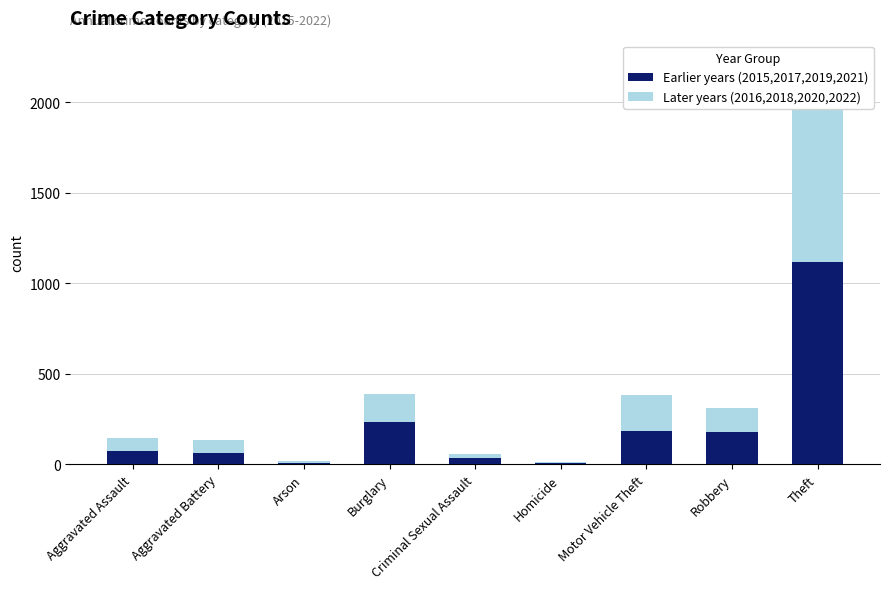

What is the label of the 6th bar from the right?

Burglary